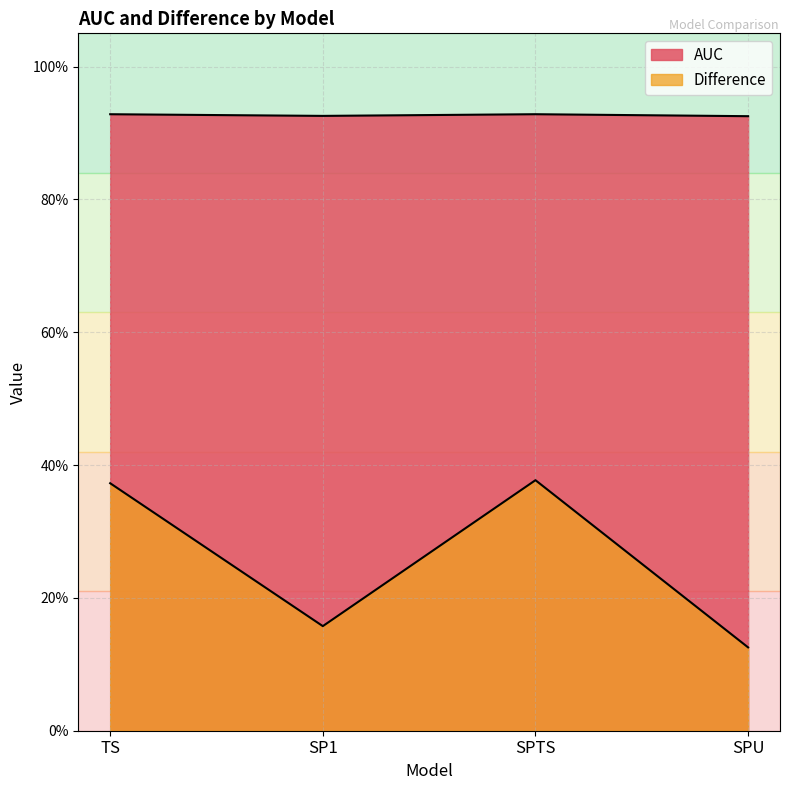

True or false: AUC and Difference cross at least once.

False